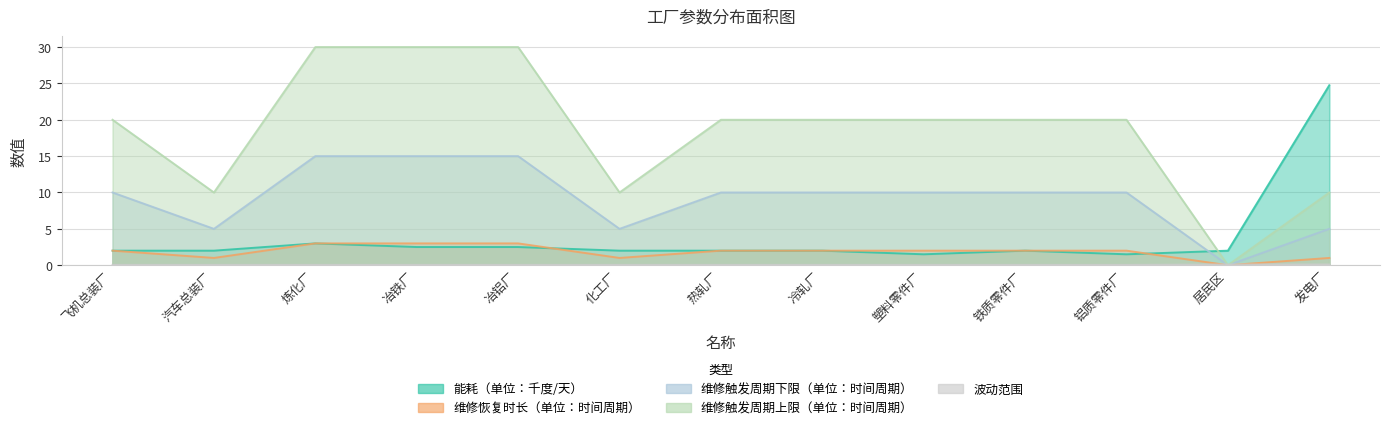

Reading right to left, list all the values displayed in this chart.

能耗（单位：千度/天）: 发电厂=24.8	居民区=2.0	铝质零件厂=1.5	铁质零件厂=2.0	塑料零件厂=1.5	冷轧厂=2.0	热轧厂=2.0	化工厂=2.0	冶铝厂=2.5	冶铁厂=2.5	炼化厂=3.0	汽车总装厂=2.0	飞机总装厂=2.0
维修恢复时长（单位：时间周期）: 发电厂=1.0	居民区=0.0	铝质零件厂=2.0	铁质零件厂=2.0	塑料零件厂=2.0	冷轧厂=2.0	热轧厂=2.0	化工厂=1.0	冶铝厂=3.0	冶铁厂=3.0	炼化厂=3.0	汽车总装厂=1.0	飞机总装厂=2.0
维修触发周期下限（单位：时间周期）: 发电厂=5.0	居民区=0.0	铝质零件厂=10.0	铁质零件厂=10.0	塑料零件厂=10.0	冷轧厂=10.0	热轧厂=10.0	化工厂=5.0	冶铝厂=15.0	冶铁厂=15.0	炼化厂=15.0	汽车总装厂=5.0	飞机总装厂=10.0
维修触发周期上限（单位：时间周期）: 发电厂=10.0	居民区=0.0	铝质零件厂=20.0	铁质零件厂=20.0	塑料零件厂=20.0	冷轧厂=20.0	热轧厂=20.0	化工厂=10.0	冶铝厂=30.0	冶铁厂=30.0	炼化厂=30.0	汽车总装厂=10.0	飞机总装厂=20.0
波动范围: 发电厂=0.1	居民区=0.1	铝质零件厂=0.1	铁质零件厂=0.1	塑料零件厂=0.1	冷轧厂=0.1	热轧厂=0.1	化工厂=0.1	冶铝厂=0.1	冶铁厂=0.1	炼化厂=0.1	汽车总装厂=0.1	飞机总装厂=0.1